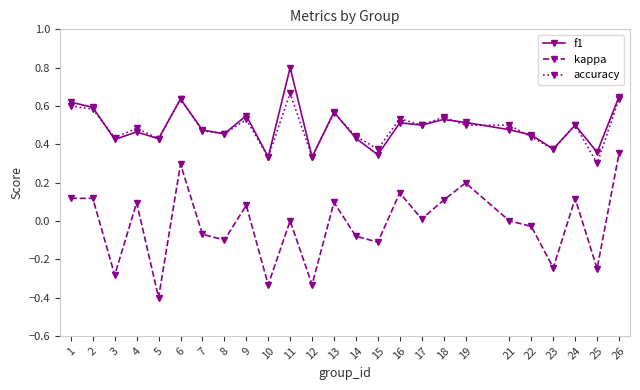

At which category is the sum across all series the highest?

26